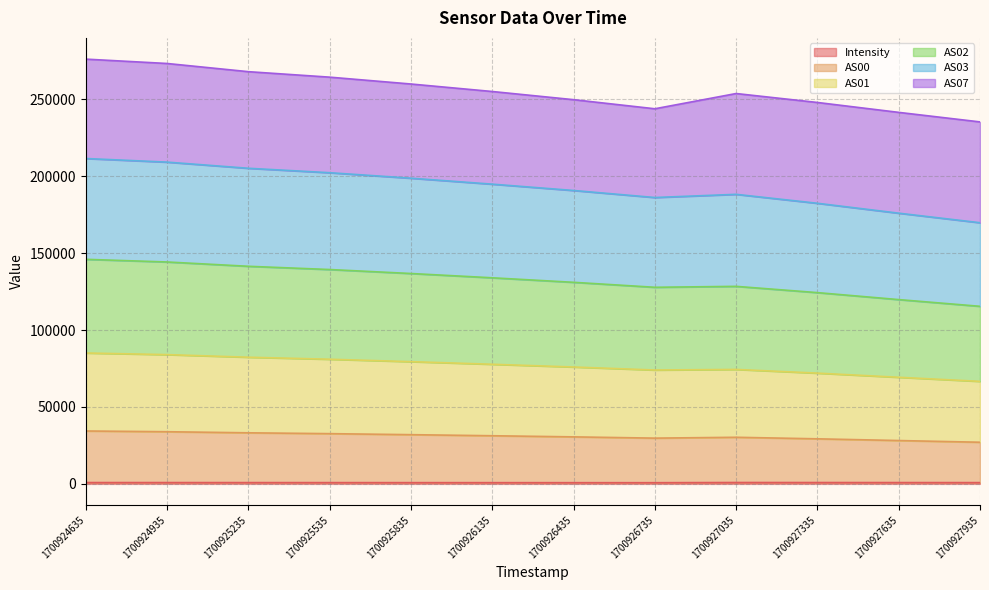

In AS02, how many points are higher than both neighbors (excluding endpoints)?

1